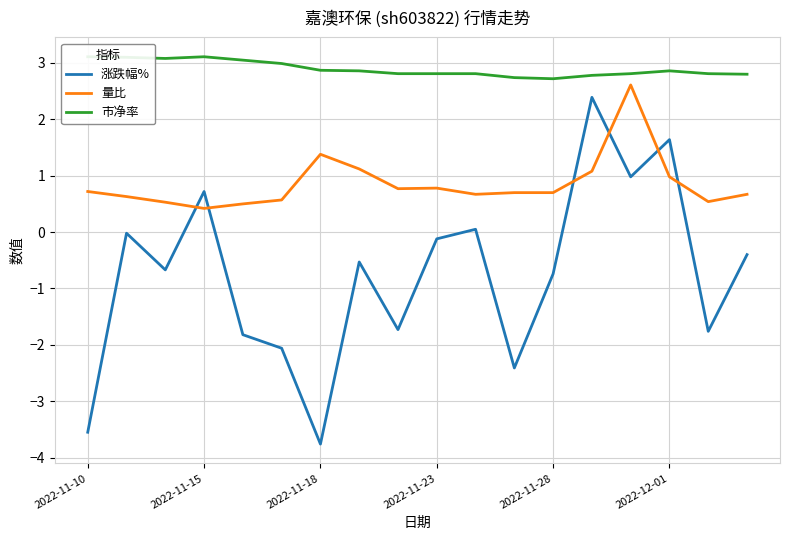

How many interior local peaks does the 市净率 series have?

2